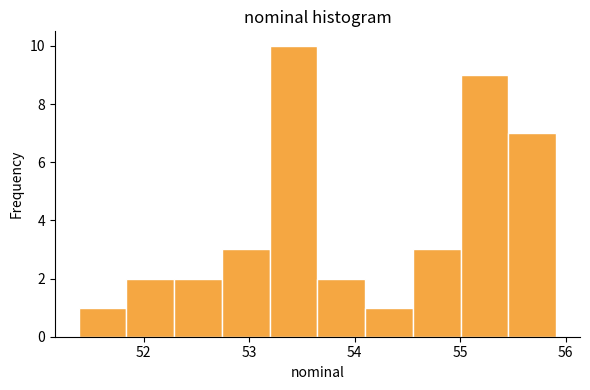

What is the height of the bar covering 53.2 to 53.6 on the x-axis? Neither the bar edges nor the heights are printed on the chart, so give them approximately, as read against the axes.

10